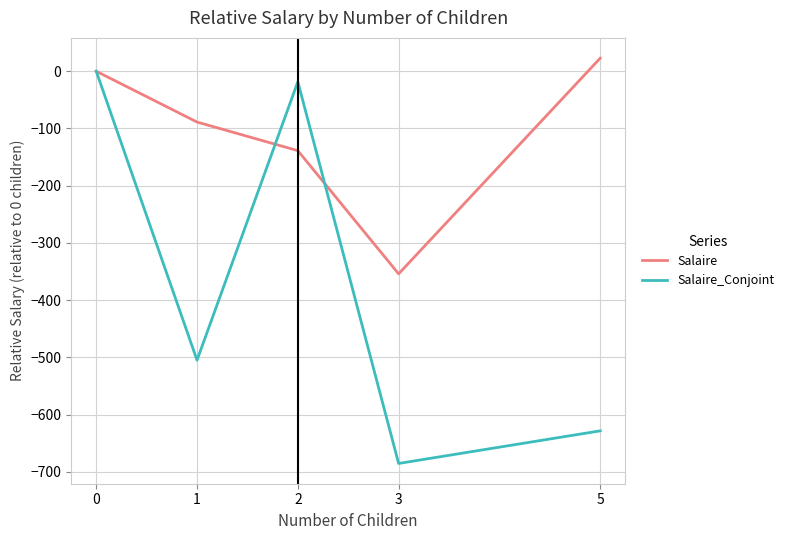

At which category does Salaire reach its first local valley?

3